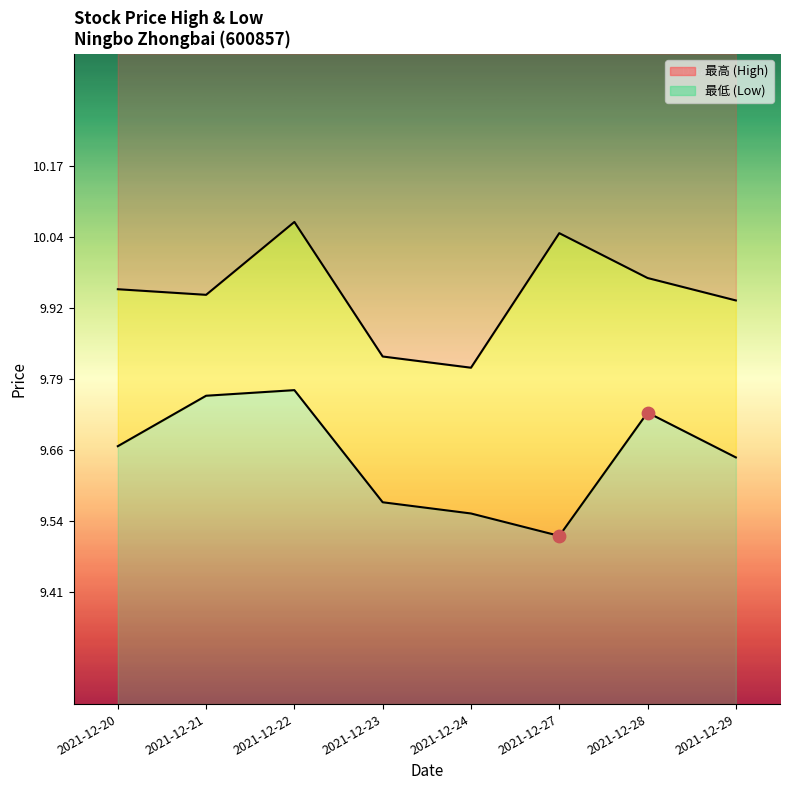

Which series contains the lowest Y value?

最低